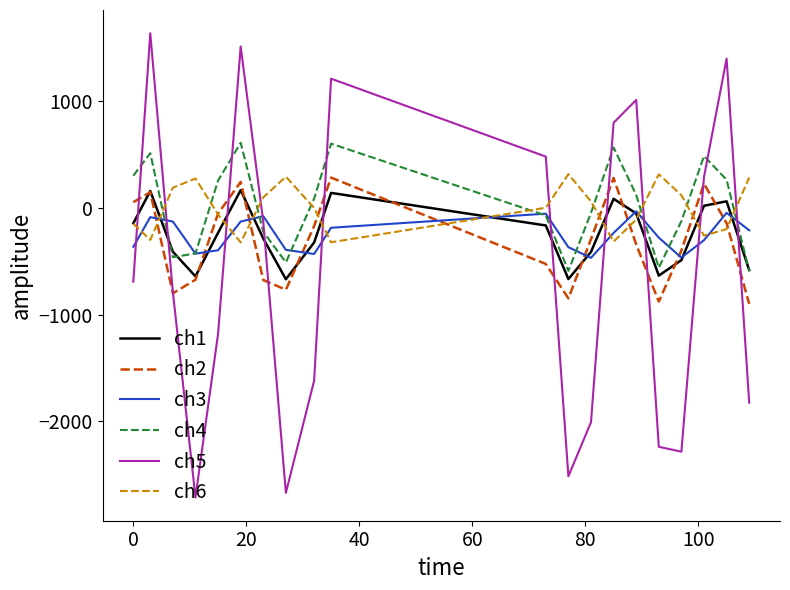

What is the minimum value for ch3?

-467.9